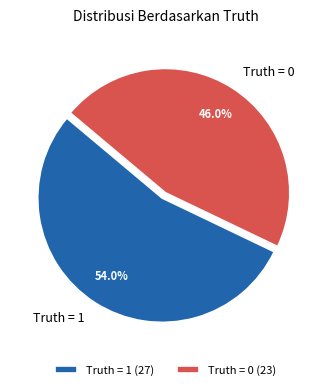

To the nearest percent, what is the difference between the largest and smallest slice percentages?

8%